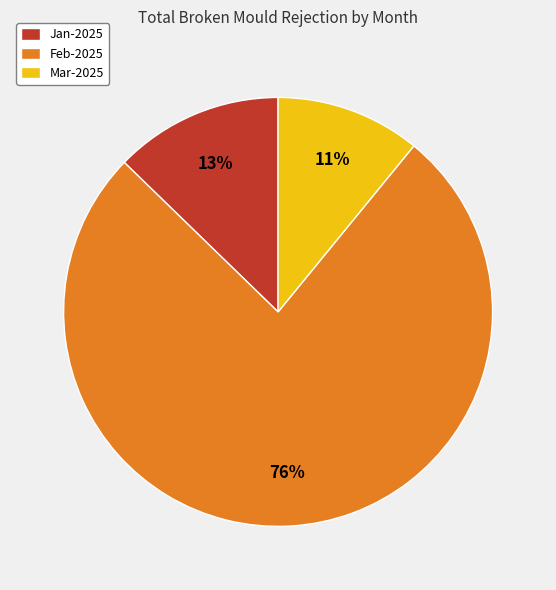

Rank the categories by value from highest to lowest.

Feb-2025, Jan-2025, Mar-2025